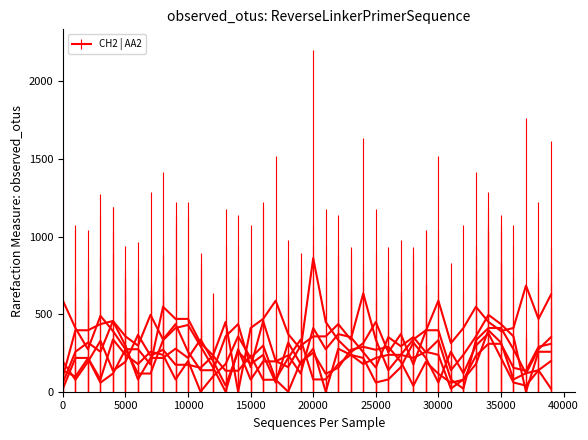

How many lines are shown in the chart?

6